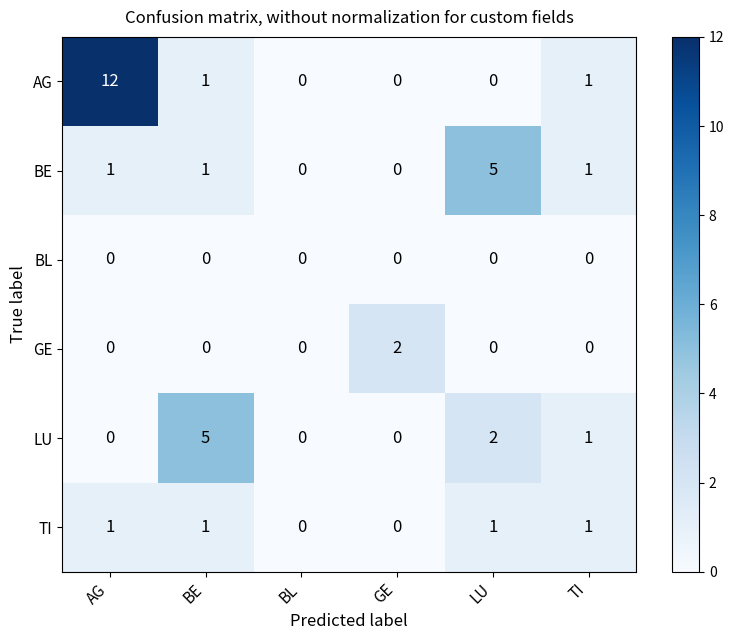

What is the total value across all series at LU?

8